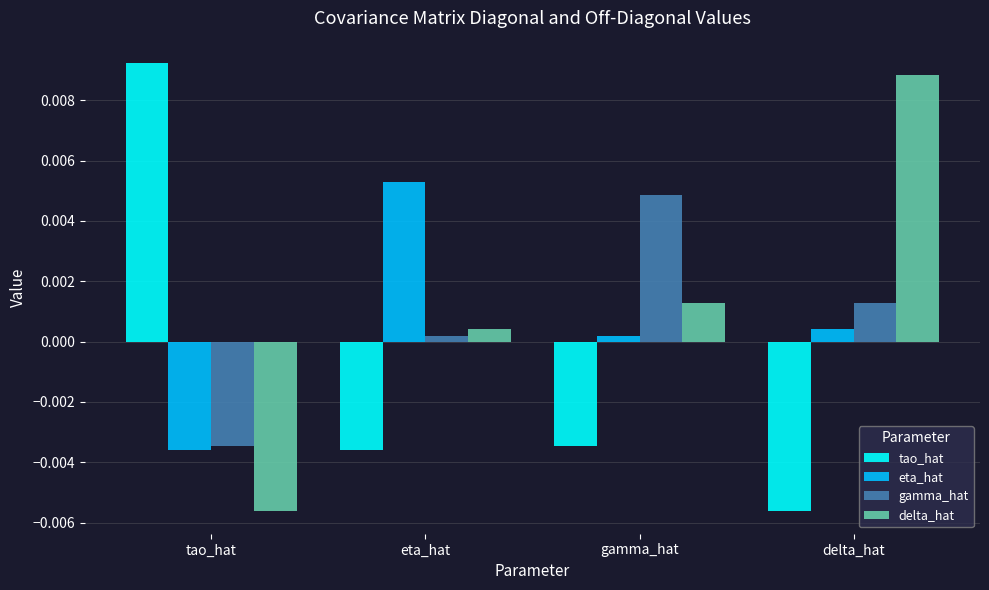

Where does the delta_hat series first go above 0?

eta_hat